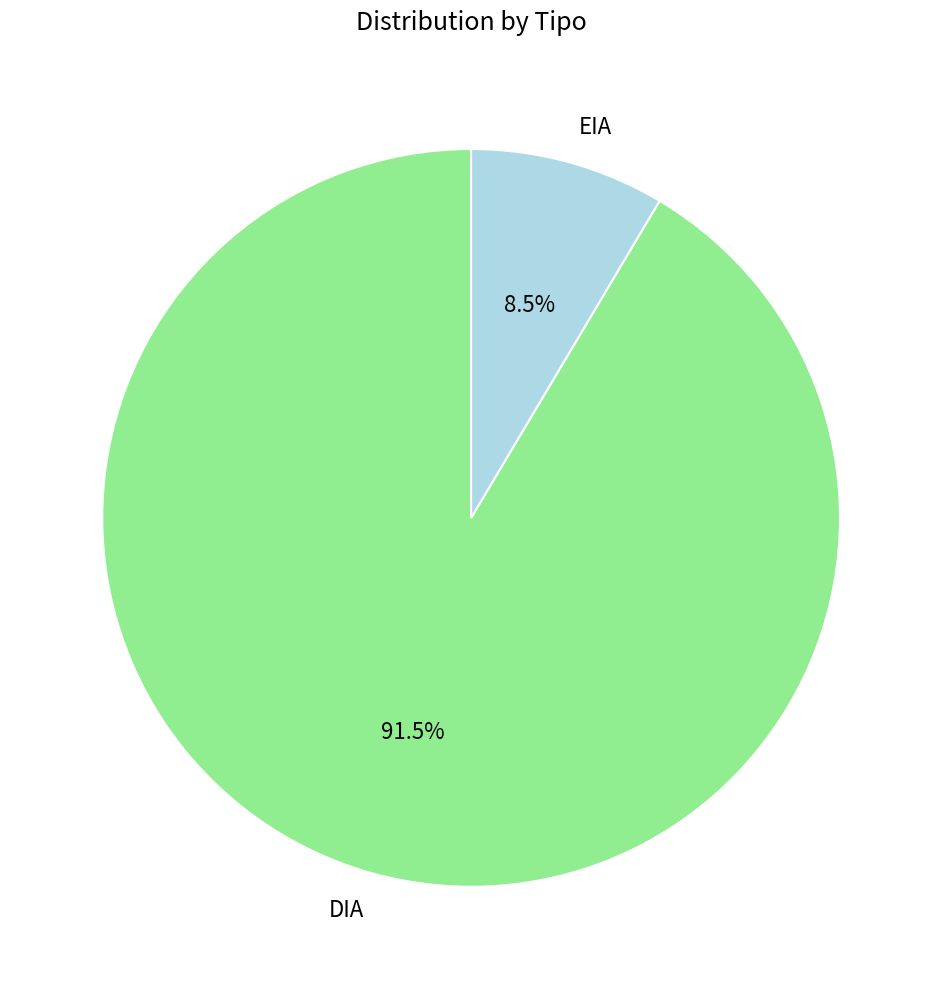

What percentage is NOT represented by DIA?

8.5%